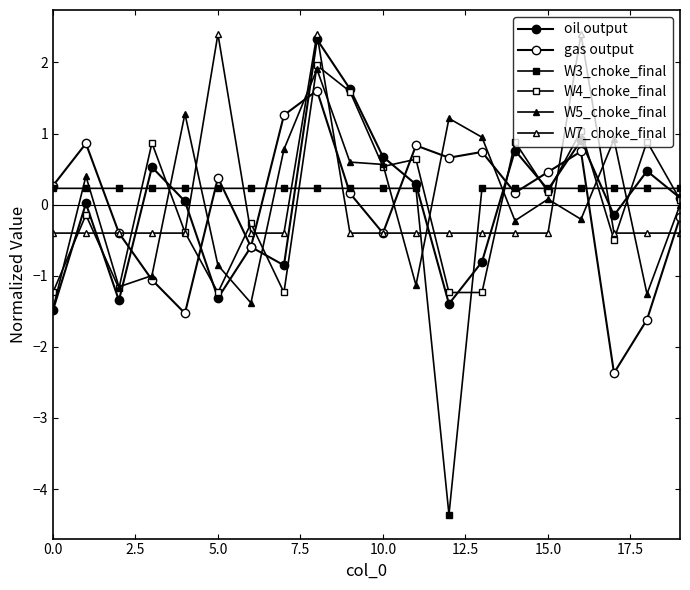

What is the maximum value for gas output?

1.6